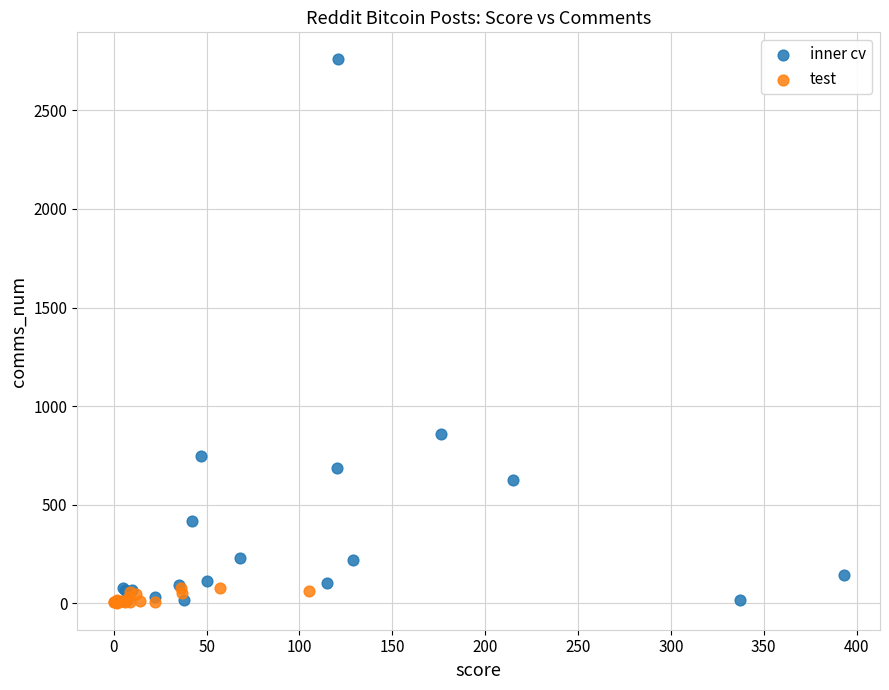

Which series has the largest Y range (max minus min)?

inner cv